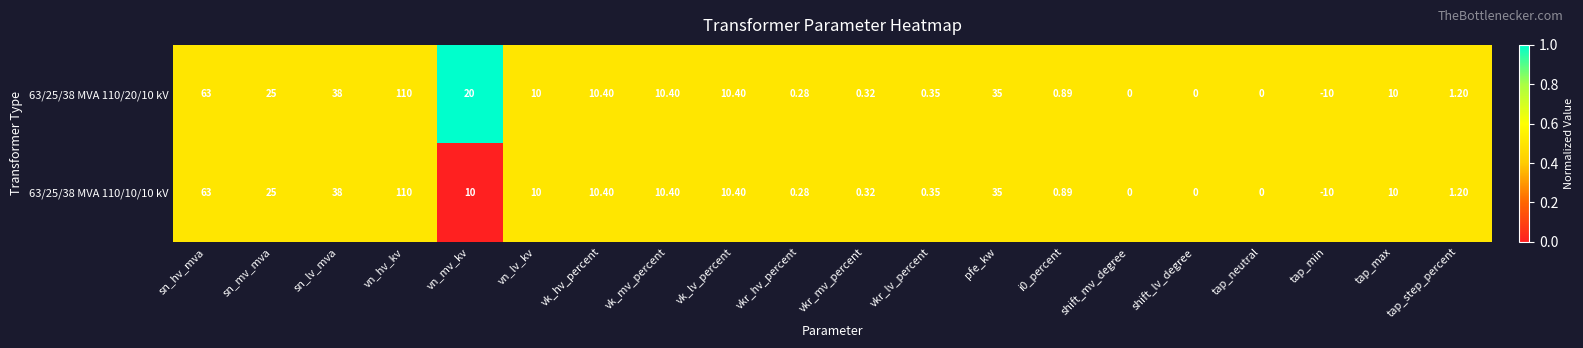

At which label is 63/25/38 MVA 110/10/10 kV closest to 50?

sn_lv_mva